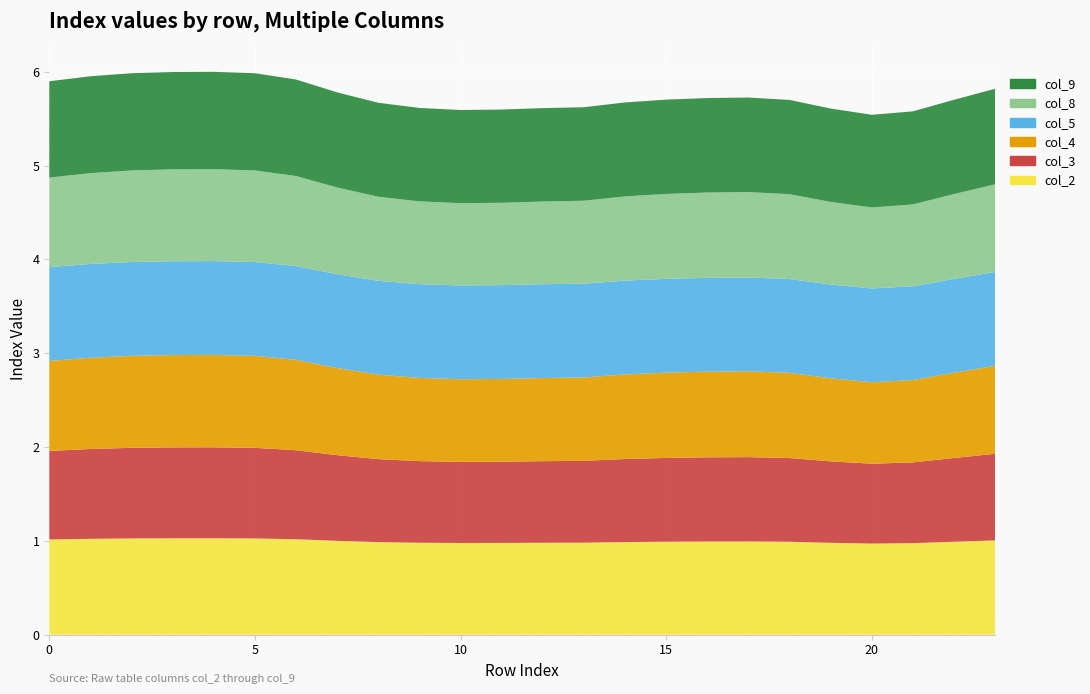

Reading left to right, what are all the values shown in this chart?

col_2: 1.0	1.0	1.0	1.0	1.0	1.0	1.0	1.0	1.0	1.0	1.0	1.0	1.0	1.0	1.0	1.0	1.0	1.0	1.0	1.0	1.0	1.0	1.0	1.0
col_3: 0.9	1.0	1.0	1.0	1.0	1.0	0.9	0.9	0.9	0.9	0.9	0.9	0.9	0.9	0.9	0.9	0.9	0.9	0.9	0.9	0.9	0.9	0.9	0.9
col_4: 1.0	1.0	1.0	1.0	1.0	1.0	1.0	0.9	0.9	0.9	0.9	0.9	0.9	0.9	0.9	0.9	0.9	0.9	0.9	0.9	0.9	0.9	0.9	0.9
col_5: 1.0	1.0	1.0	1.0	1.0	1.0	1.0	1.0	1.0	1.0	1.0	1.0	1.0	1.0	1.0	1.0	1.0	1.0	1.0	1.0	1.0	1.0	1.0	1.0
col_8: 1.0	1.0	1.0	1.0	1.0	1.0	1.0	0.9	0.9	0.9	0.9	0.9	0.9	0.9	0.9	0.9	0.9	0.9	0.9	0.9	0.9	0.9	0.9	0.9
col_9: 1.0	1.0	1.0	1.0	1.0	1.0	1.0	1.0	1.0	1.0	1.0	1.0	1.0	1.0	1.0	1.0	1.0	1.0	1.0	1.0	1.0	1.0	1.0	1.0